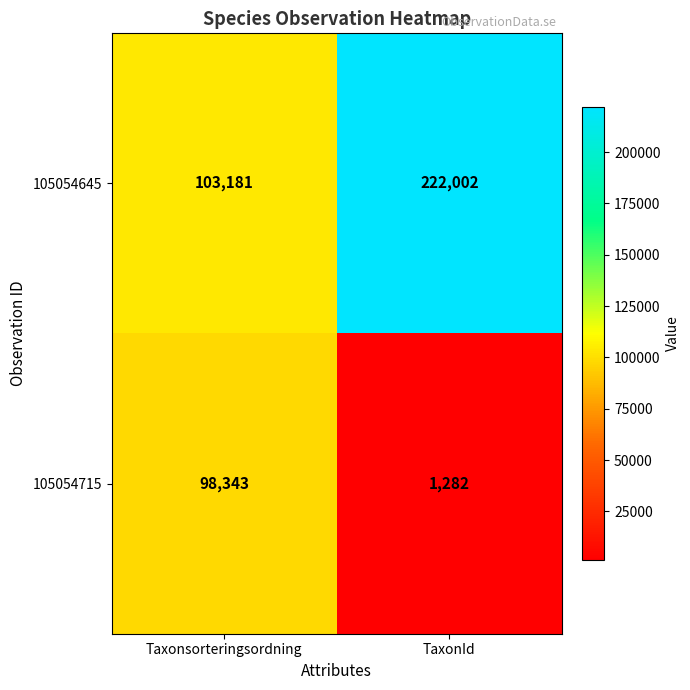

Rank the series at Taxonsorteringsordning from lowest to highest value.

105054715, 105054645